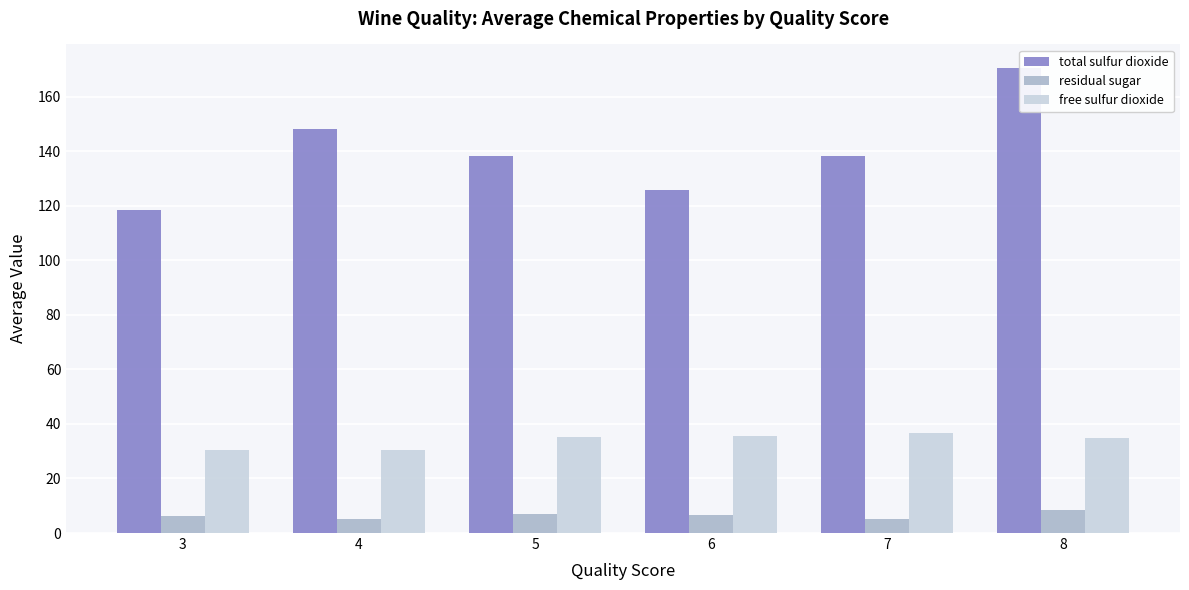

True or false: residual sugar has a value of 5.1 at 8.

False